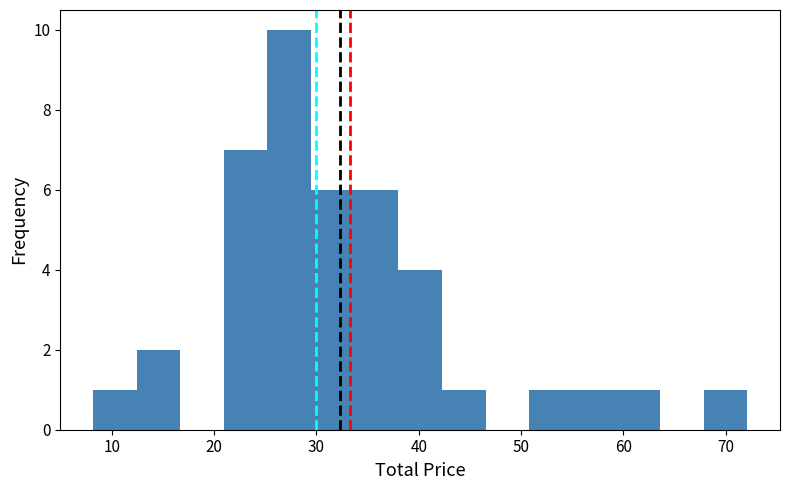

Reading left to right, list every bar in this chart as the range it spans on the x-axis followed by its height. Neither the bar edges nor the heights are printed on the chart, so give them approximately, as read against the axes.

8 to 12: 1
12 to 17: 2
17 to 21: 0
21 to 25: 7
25 to 29: 10
29 to 34: 6
34 to 38: 6
38 to 42: 4
42 to 47: 1
47 to 51: 0
51 to 55: 1
55 to 59: 1
59 to 64: 1
64 to 68: 0
68 to 72: 1